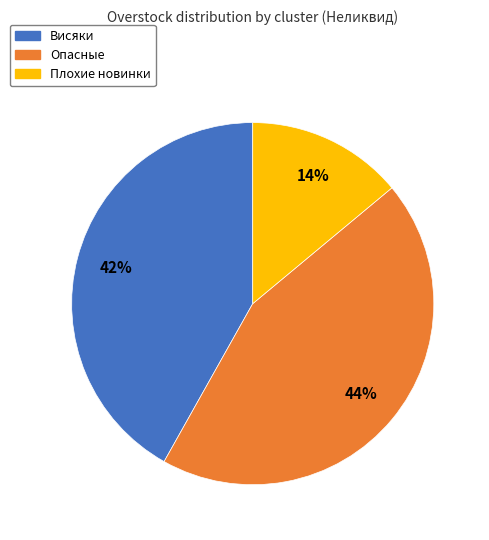

True or false: Висяки accounts for 50% of the total.

False